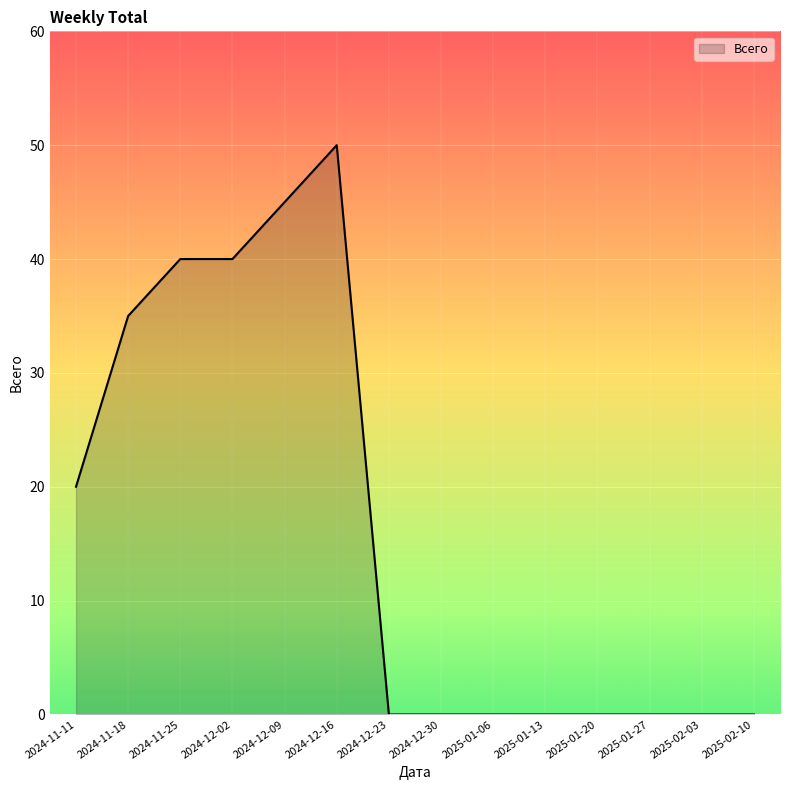

What value does the data have at 2024-11-18?

35